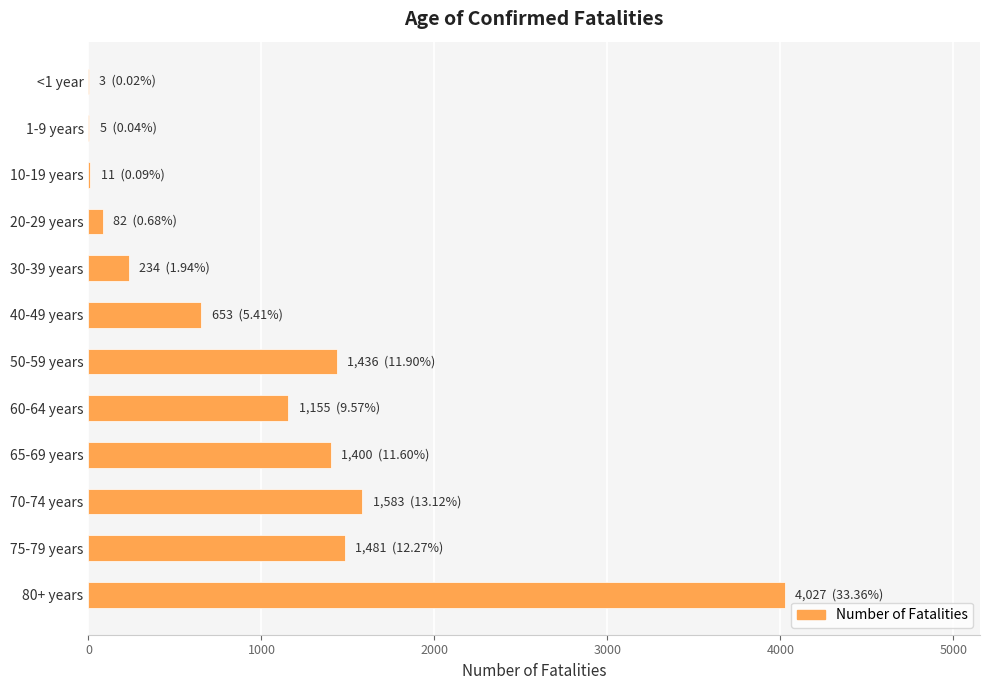

Which category has the highest value across all series?

80+ years